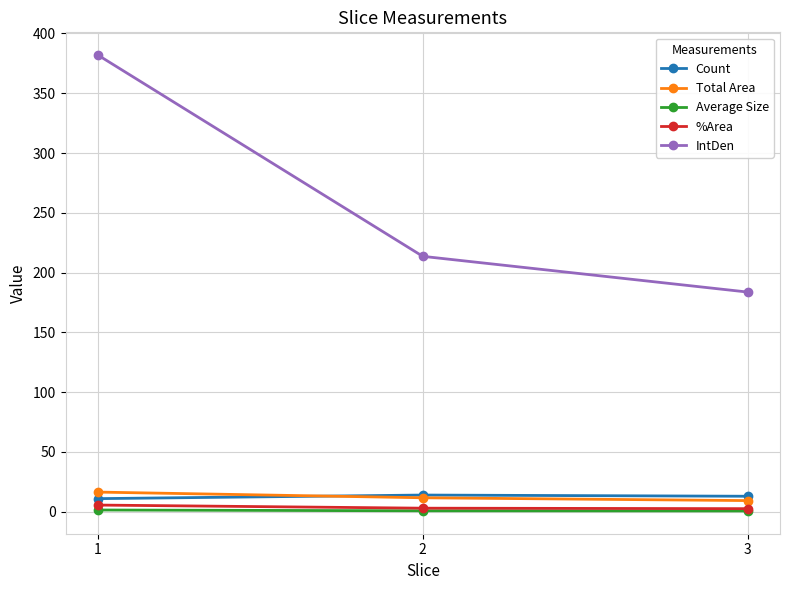

Count the number of categories in the chart.

3